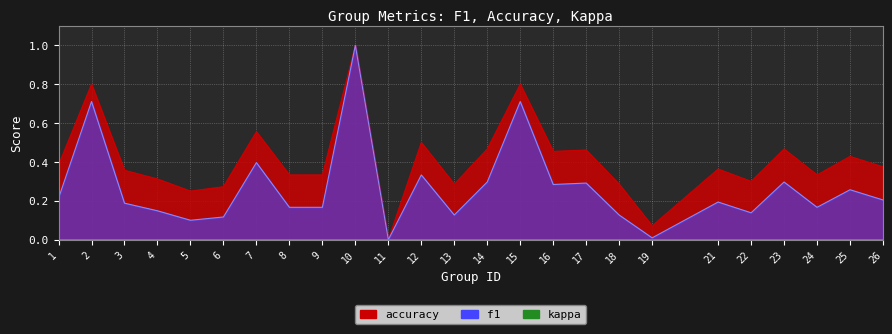

What is the sum of the f1 values at 24 and 18?

0.3